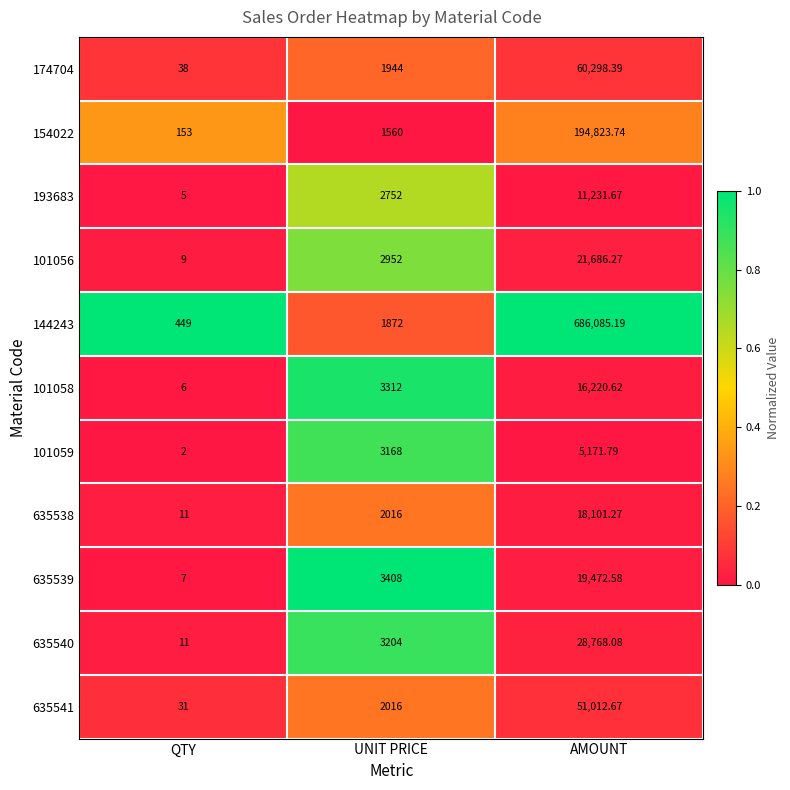

At which category is the sum across all series the highest?

AMOUNT